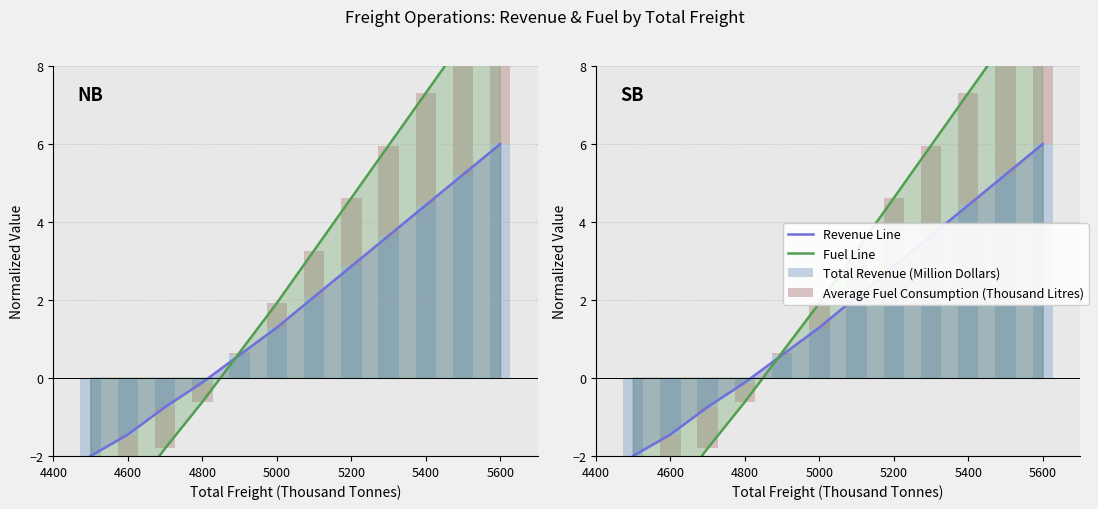

What is the difference between the maximum and second lowest values in the Revenue Line series?

7.5